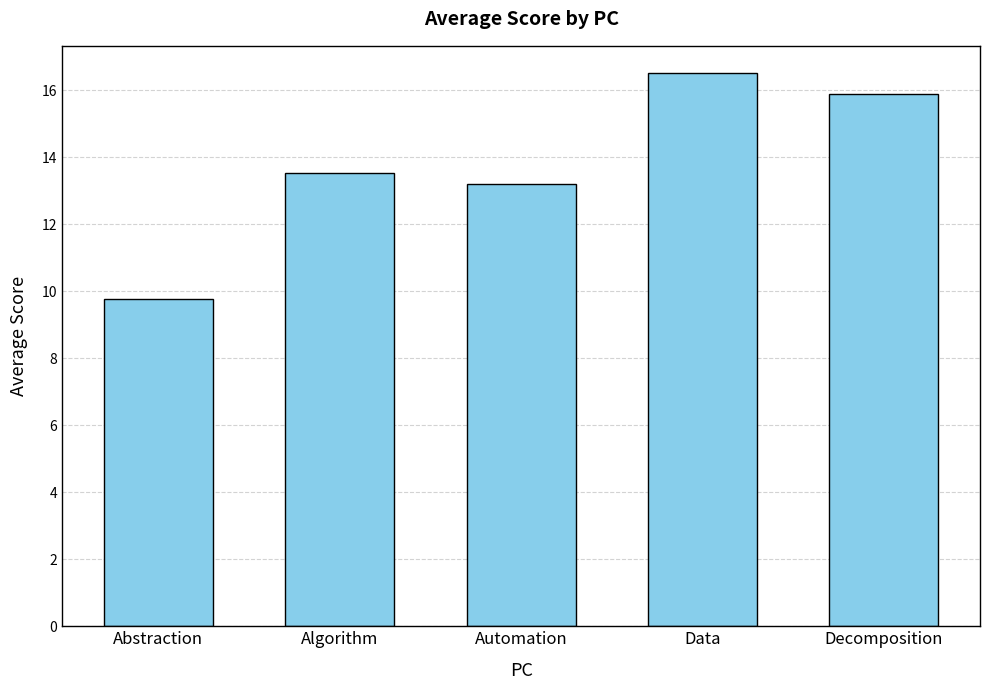

What is the label of the 3rd bar from the left?

Automation